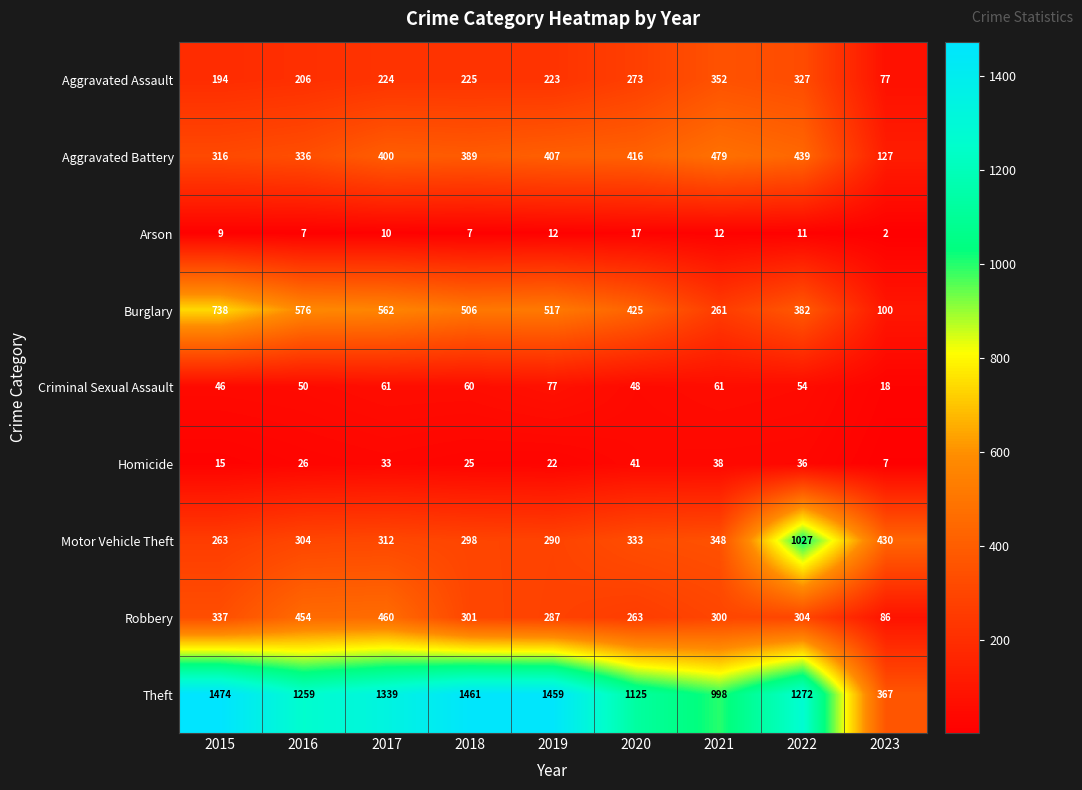

What is the sum of the Motor Vehicle Theft values at 2017 and 2020?

645